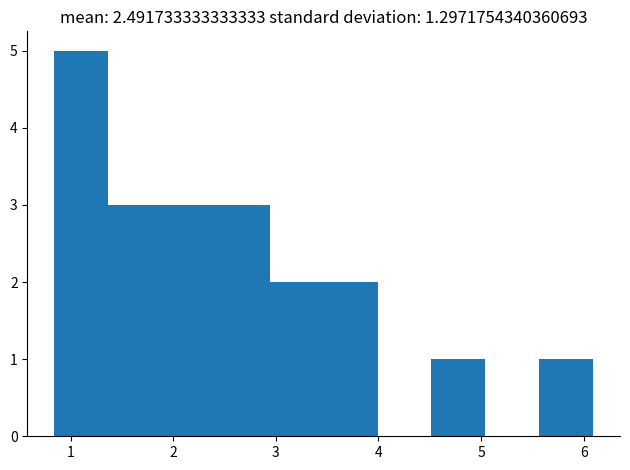

Reading left to right, transcribe this chart: for each bar, give the range it covers on the x-axis and its height. Neither the bar edges nor the heights are printed on the chart, so give them approximately, as read against the axes.

0.8 to 1.4: 5
1.4 to 1.9: 3
1.9 to 2.4: 3
2.4 to 2.9: 3
2.9 to 3.5: 2
3.5 to 4.0: 2
4.0 to 4.5: 0
4.5 to 5.0: 1
5.0 to 5.6: 0
5.6 to 6.1: 1